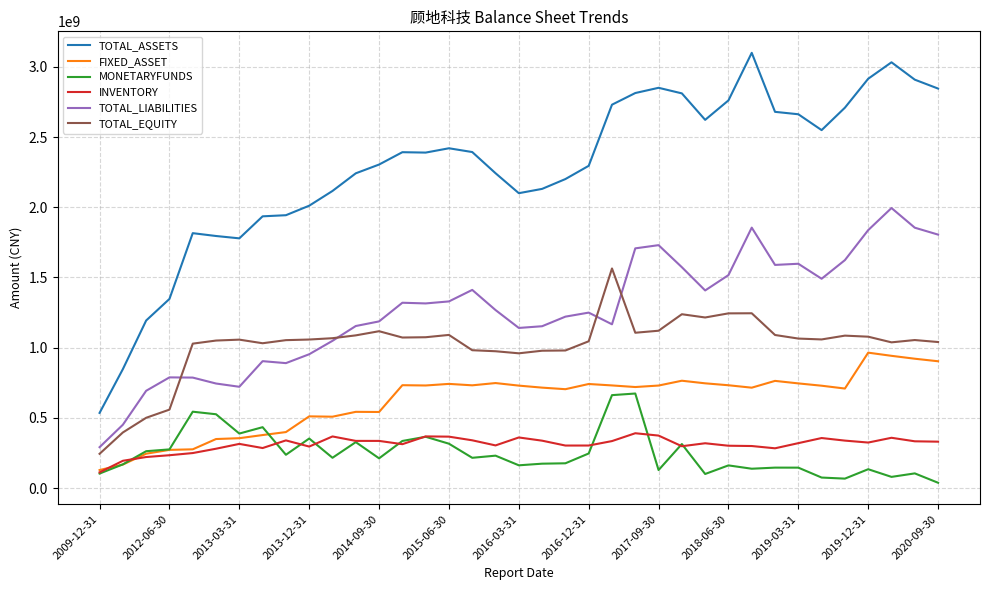

True or false: TOTAL_EQUITY and TOTAL_ASSETS intersect in this chart.

False